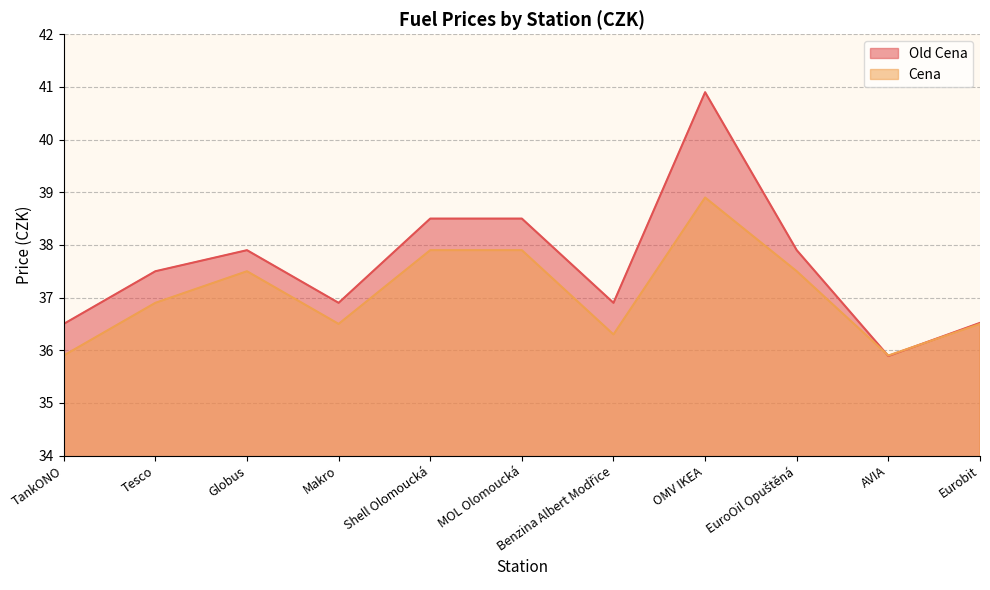

The Old Cena series shows 37.9 at Globus. True or false?

True